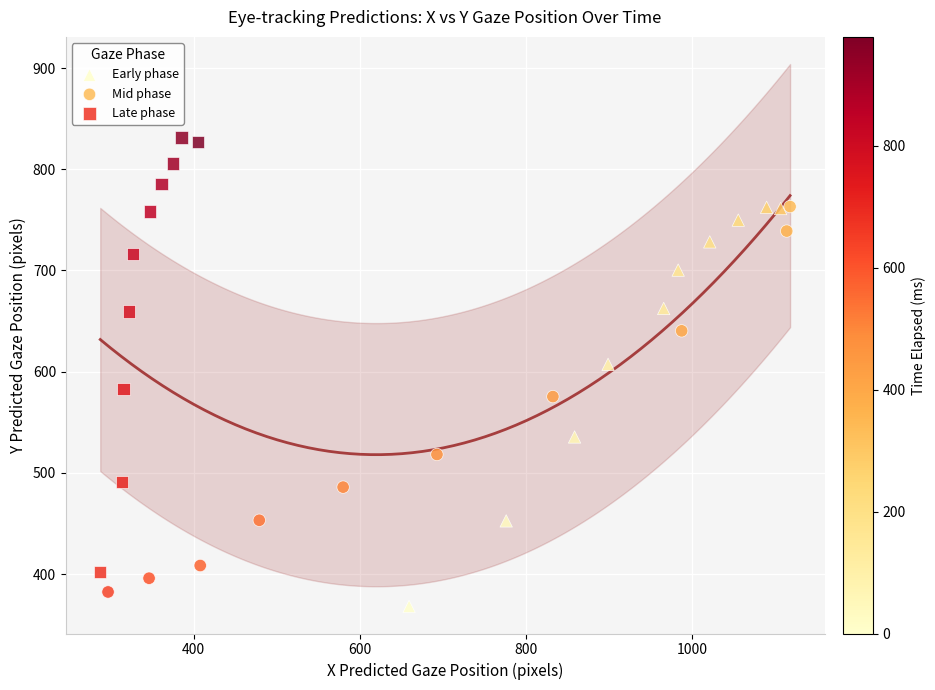

Which series has the widest spread of Y values?

Late phase